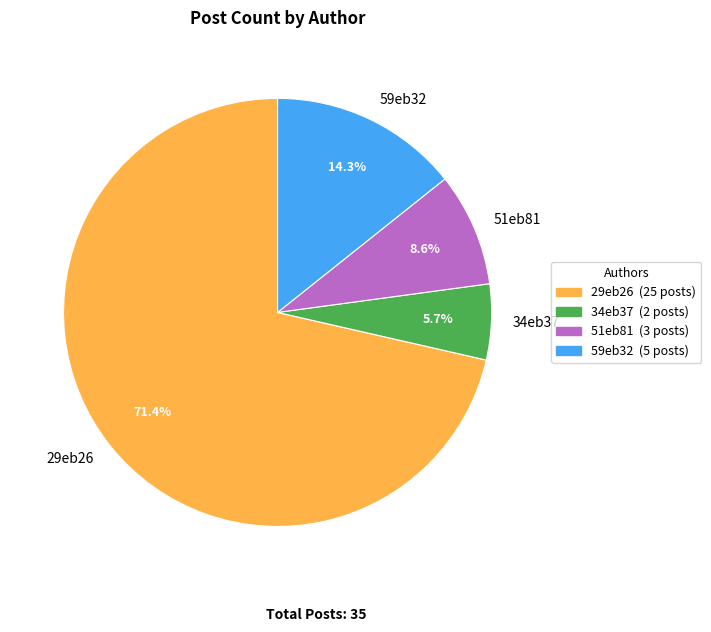

Between 34eb37 and 51eb81, which is larger?

51eb81